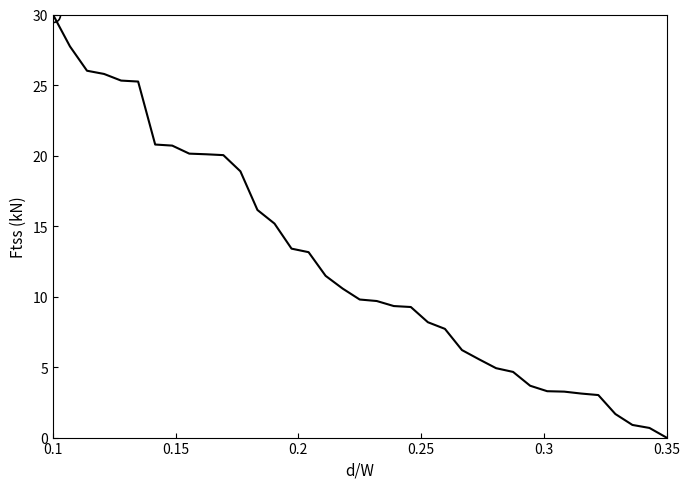

What is the greatest value displayed?

30.0